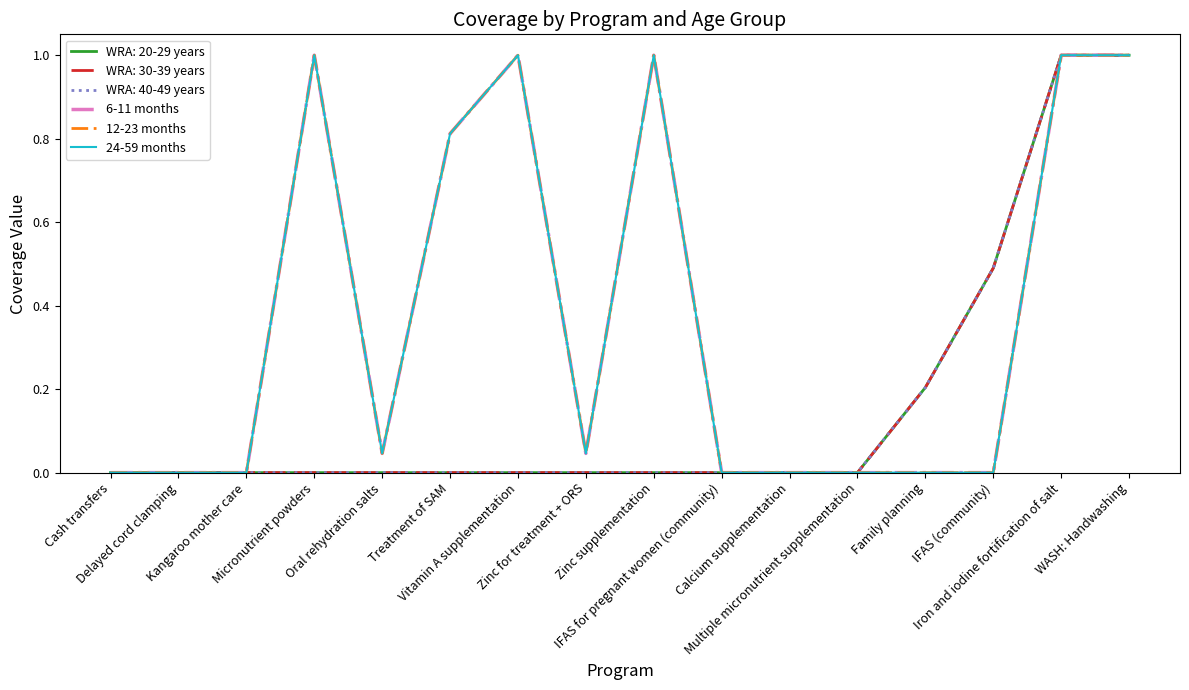

Does the chart have visible grid lines?

No